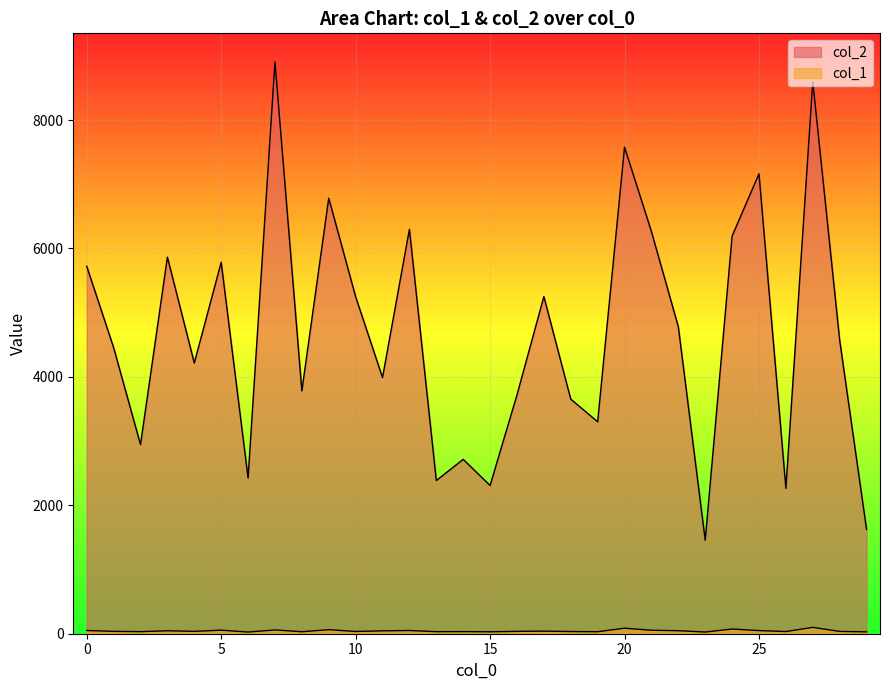

In col_1, how many points are lower than both neighbors (excluding endpoints)?

10